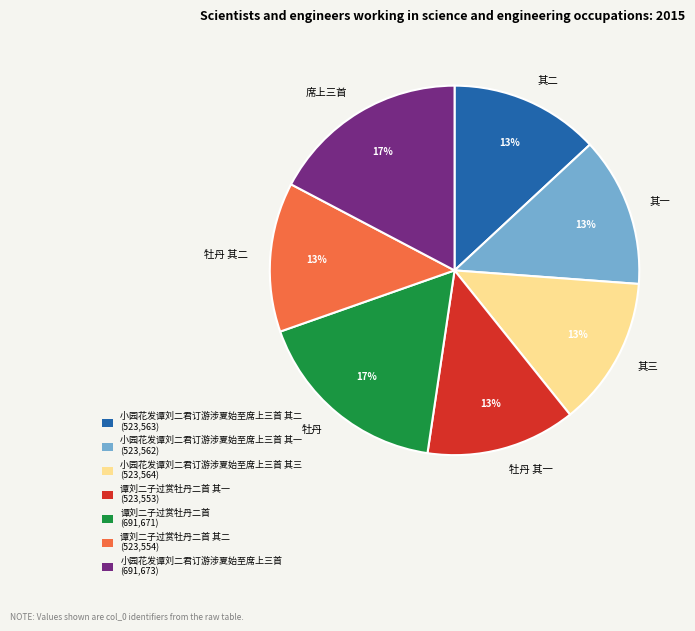

Is there any slice that represents more than half of the pie?

No